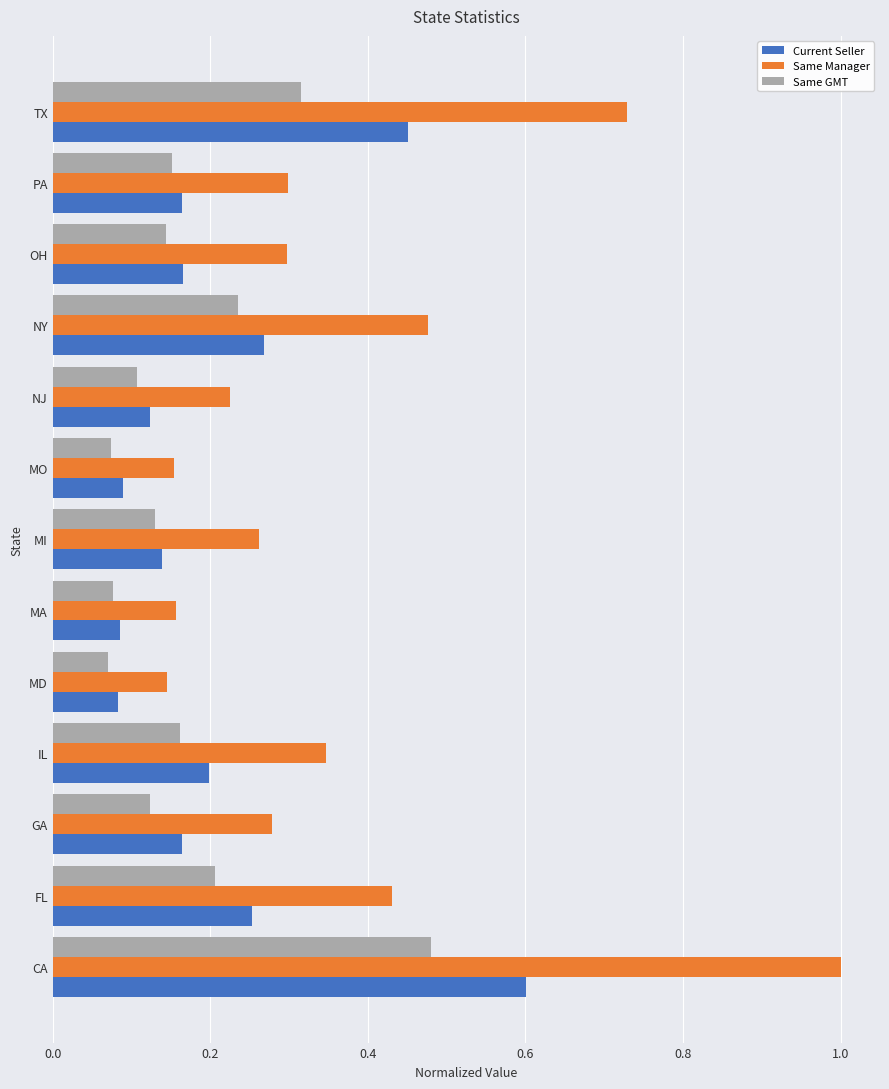

Which series has the widest spread of values?

Same Manager